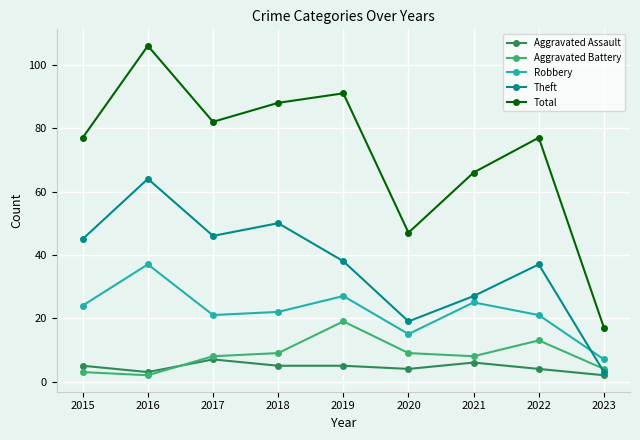

Reading right to left, extract all data points from this chart.

Aggravated Assault: 2	4	6	4	5	5	7	3	5
Aggravated Battery: 4	13	8	9	19	9	8	2	3
Robbery: 7	21	25	15	27	22	21	37	24
Theft: 3	37	27	19	38	50	46	64	45
Total: 17	77	66	47	91	88	82	106	77